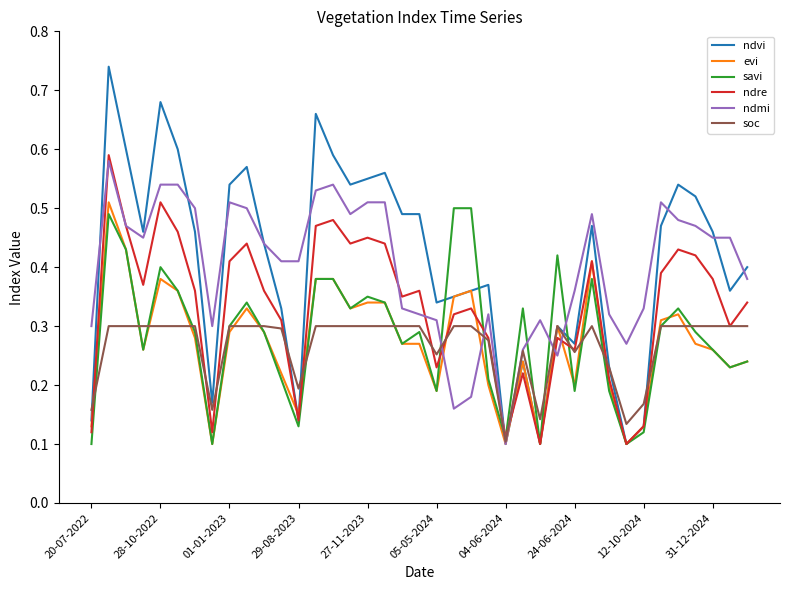

What is the sum of all ndvi values?

15.9